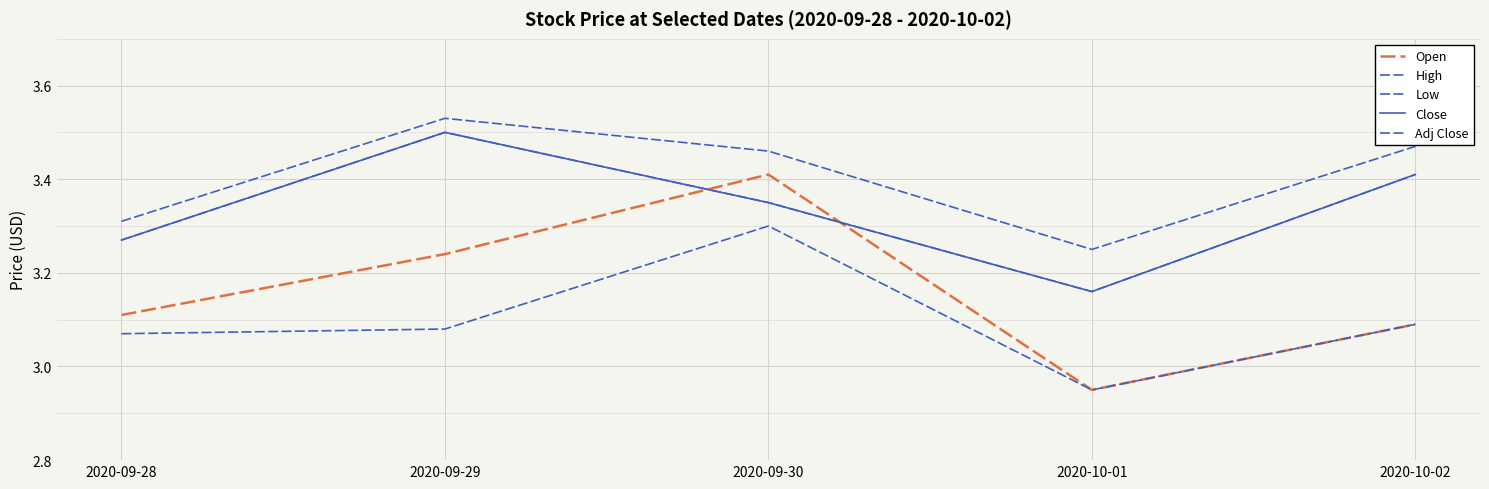

At which category is the sum across all series the highest?

2020-09-30